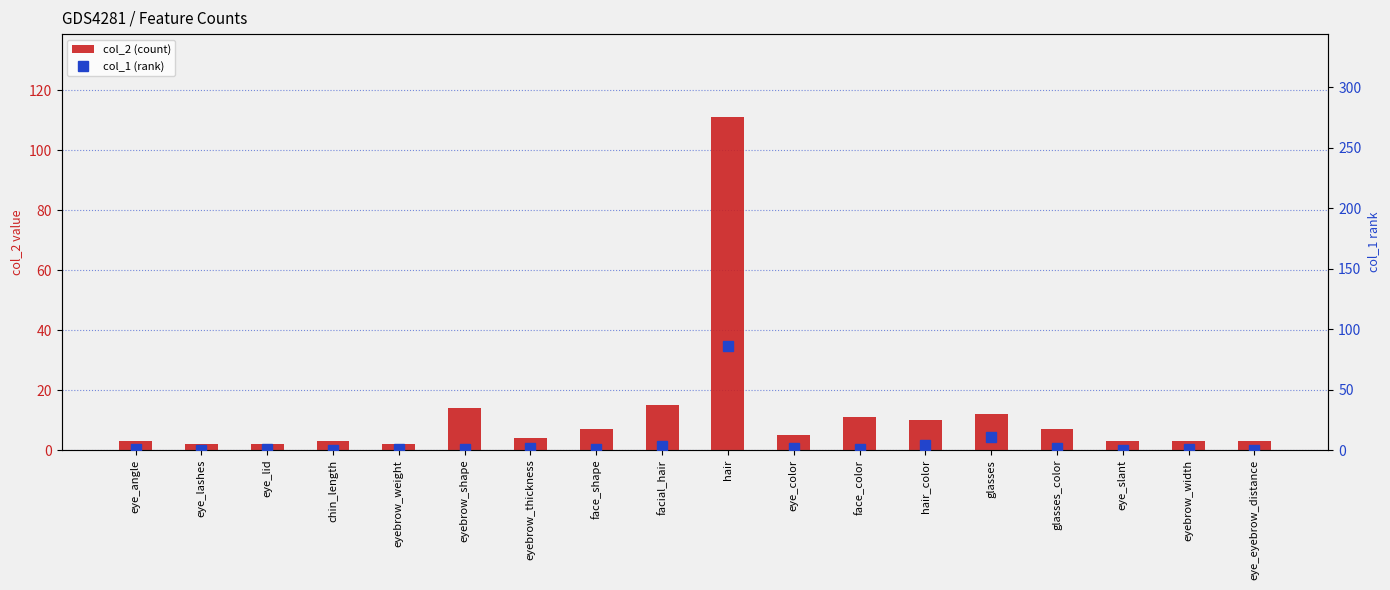

What is the average value of the col_1 (rank) series?

6